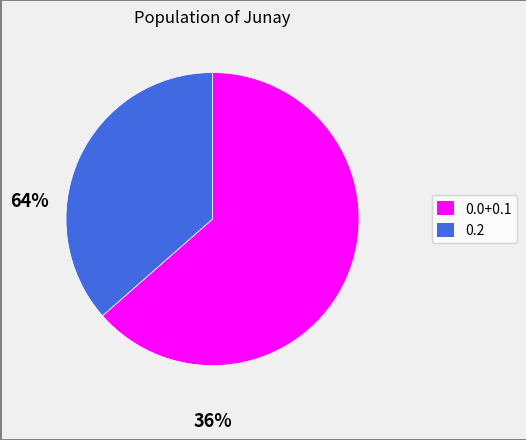

Does any single category account for the majority?

Yes